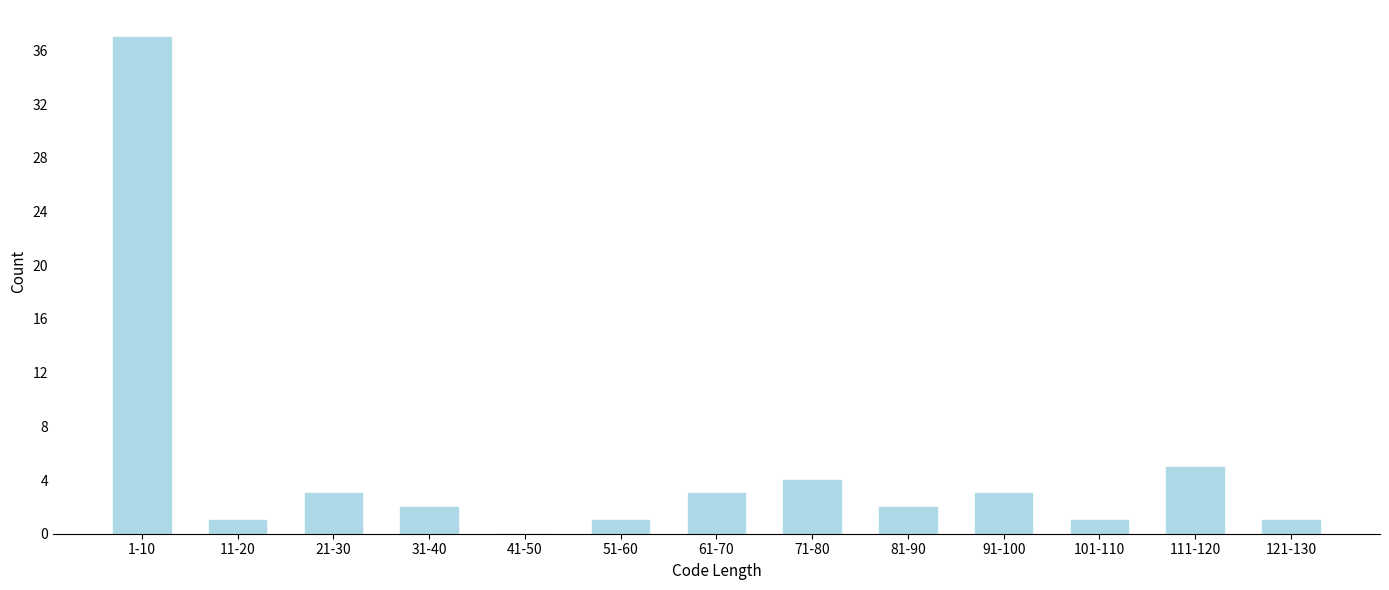

Reading left to right, what are all the values shown in this chart?

1-10=37	11-20=1	21-30=3	31-40=2	41-50=0	51-60=1	61-70=3	71-80=4	81-90=2	91-100=3	101-110=1	111-120=5	121-130=1